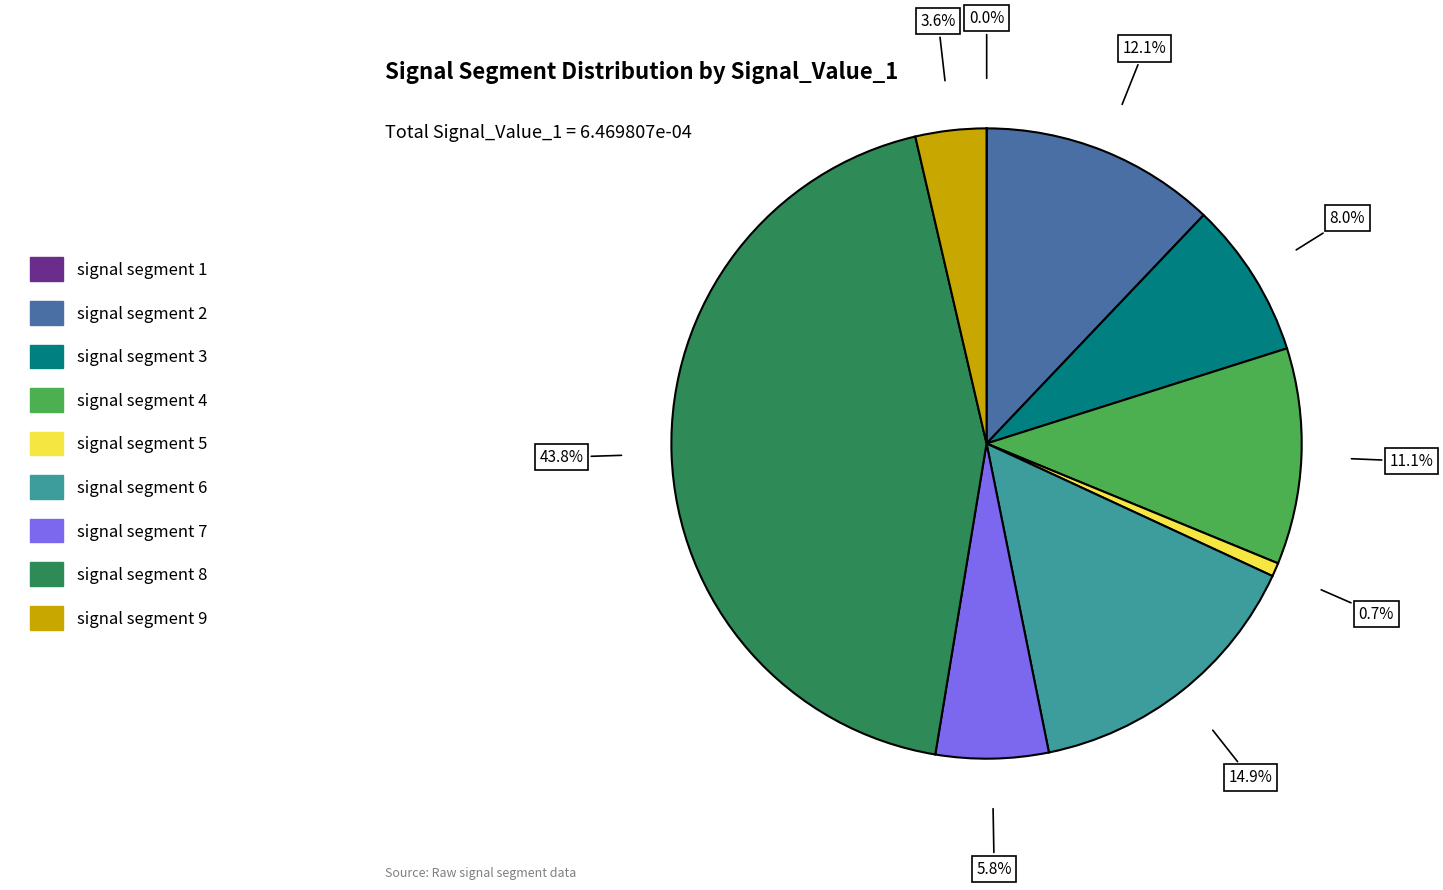

Is there a majority slice in this chart?

No